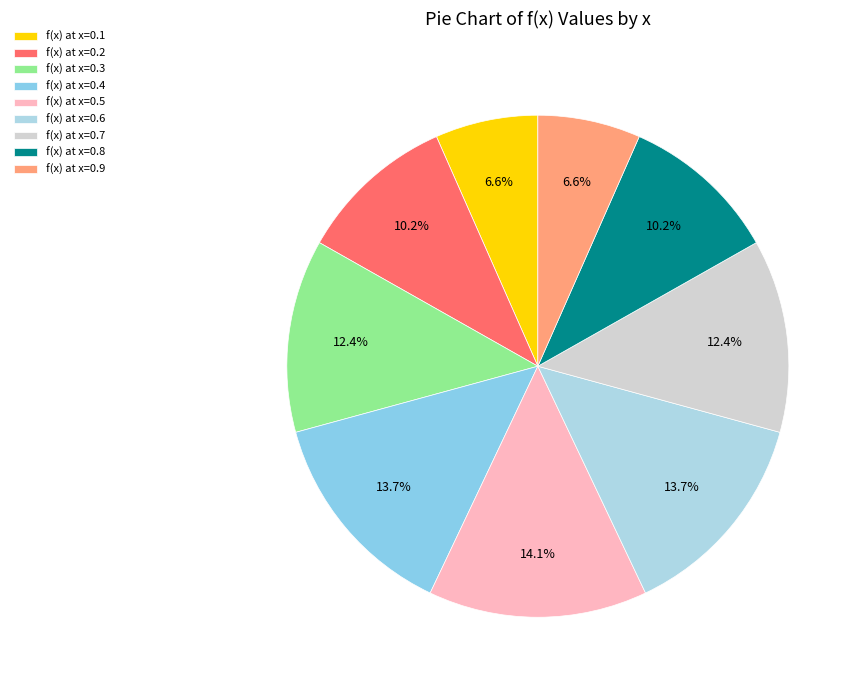

How many slices are in this pie chart?

9